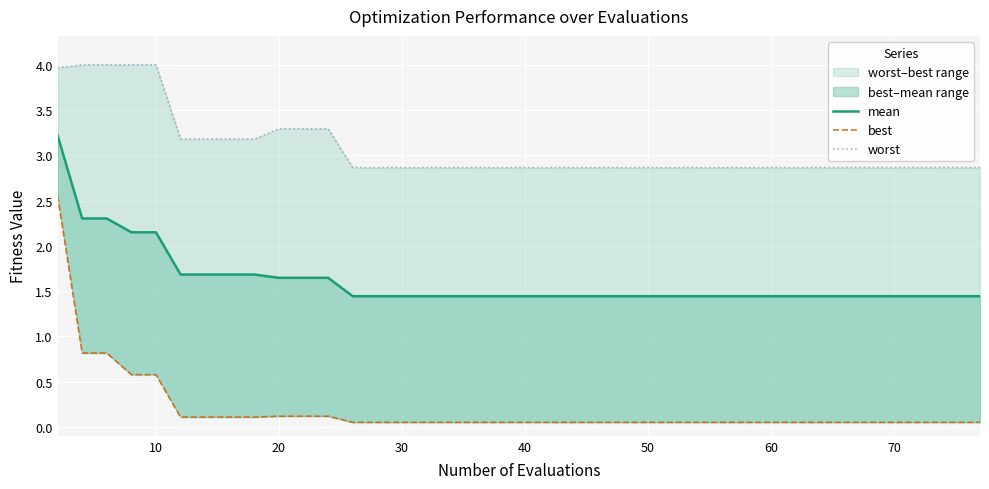

What is the greatest value displayed?

4.0